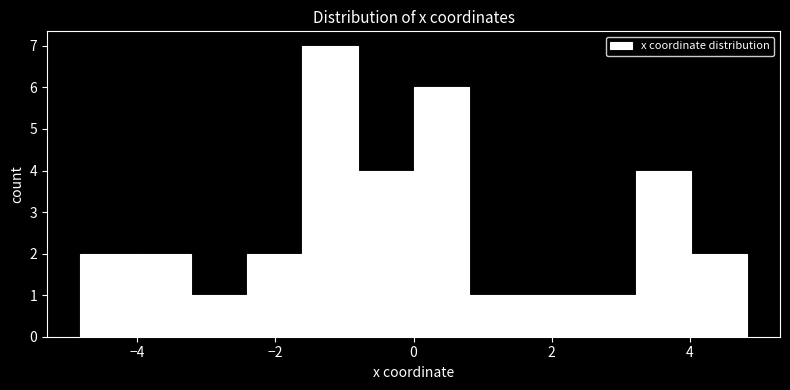

Reading left to right, list every bar in this chart as the range it spans on the x-axis followed by its height. Neither the bar edges nor the heights are printed on the chart, so give them approximately, as read against the axes.

-4.8 to -4.0: 2
-4.0 to -3.2: 2
-3.2 to -2.4: 1
-2.4 to -1.6: 2
-1.6 to -0.8: 7
-0.8 to 0.0: 4
0.0 to 0.8: 6
0.8 to 1.6: 1
1.6 to 2.4: 1
2.4 to 3.2: 1
3.2 to 4.0: 4
4.0 to 4.8: 2